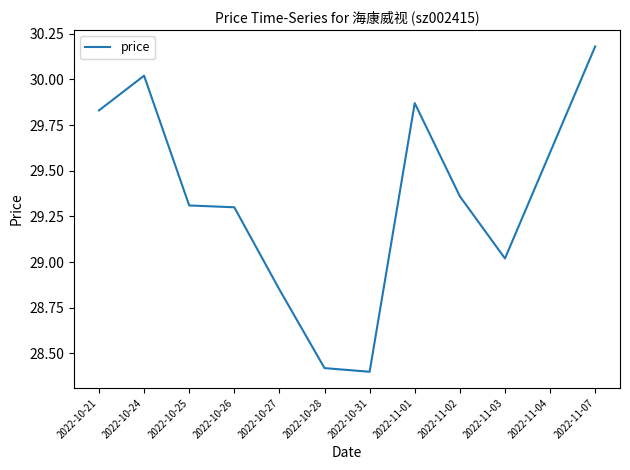

At which category does the chart reach its peak across all series?

2022-11-07